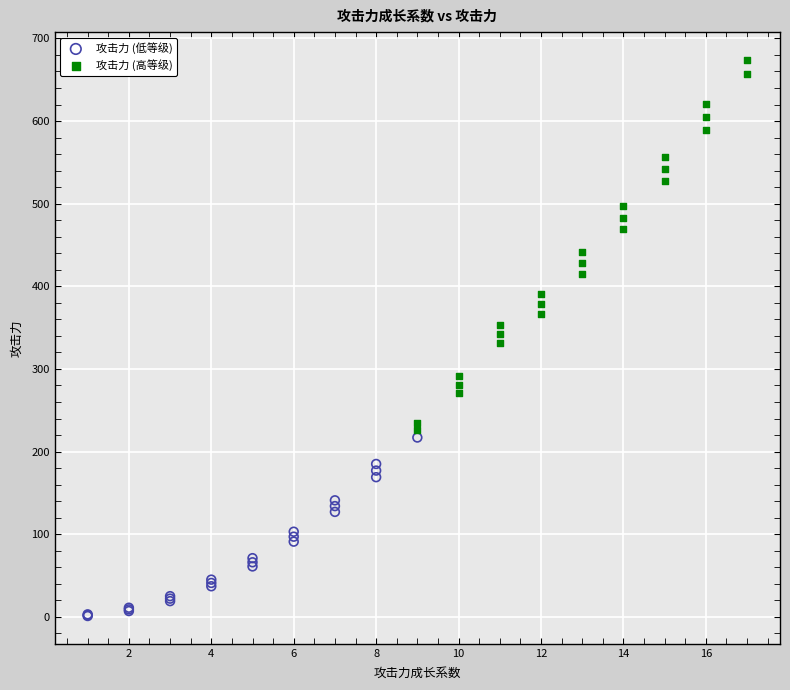

Which series contains the lowest Y value?

攻击力 (低等级)